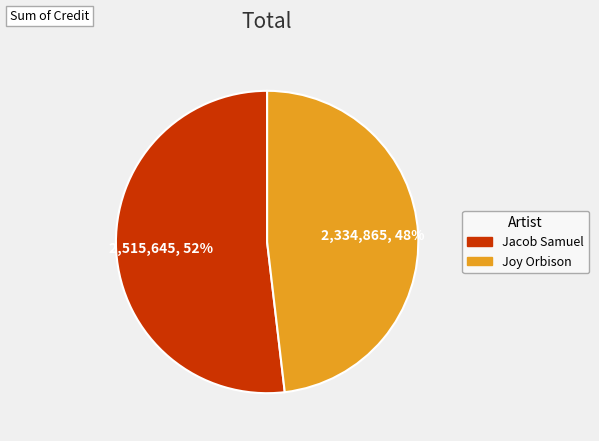

Does any single category account for the majority?

Yes